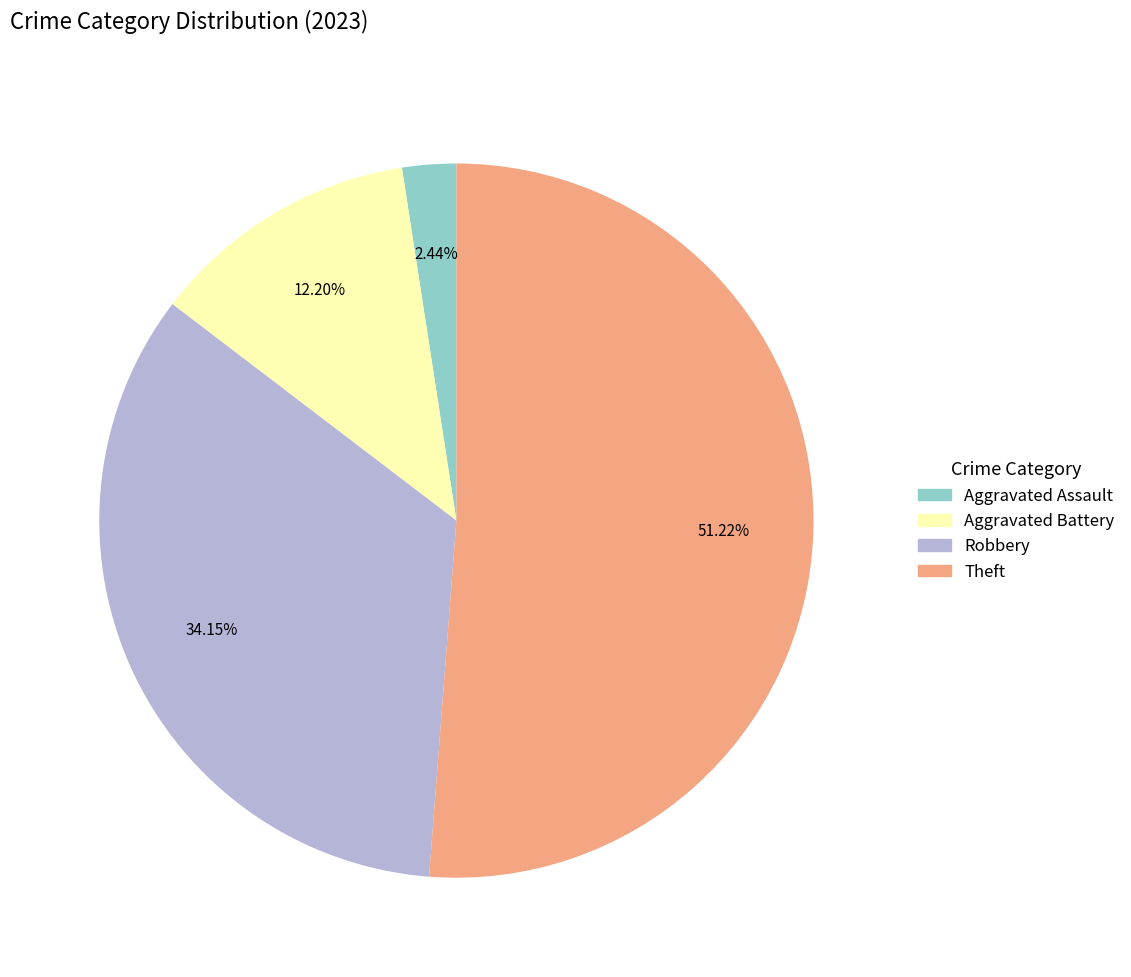

True or false: Theft accounts for 41% of the total.

False